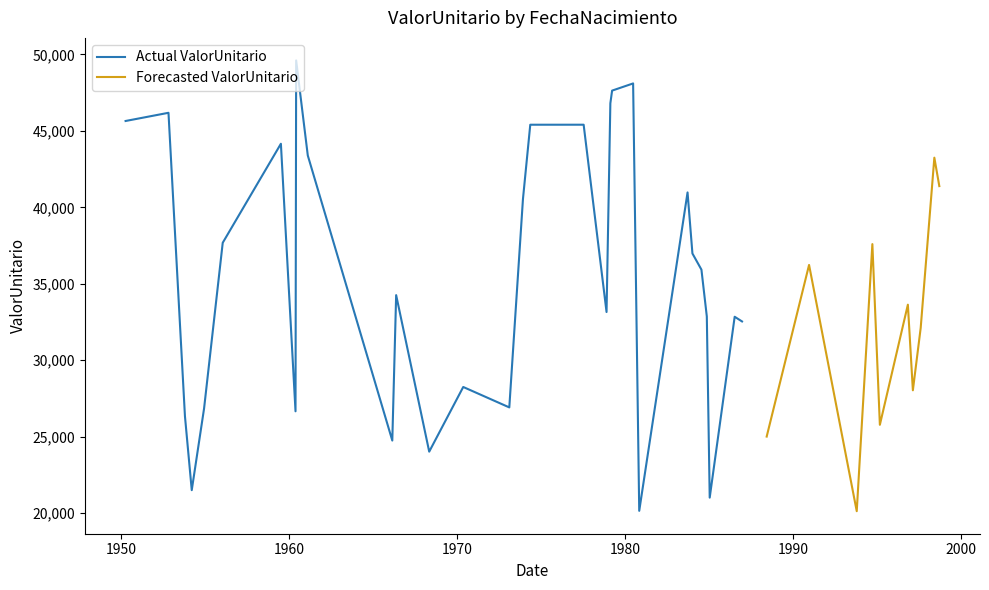

What is the greatest value displayed?

49612.3